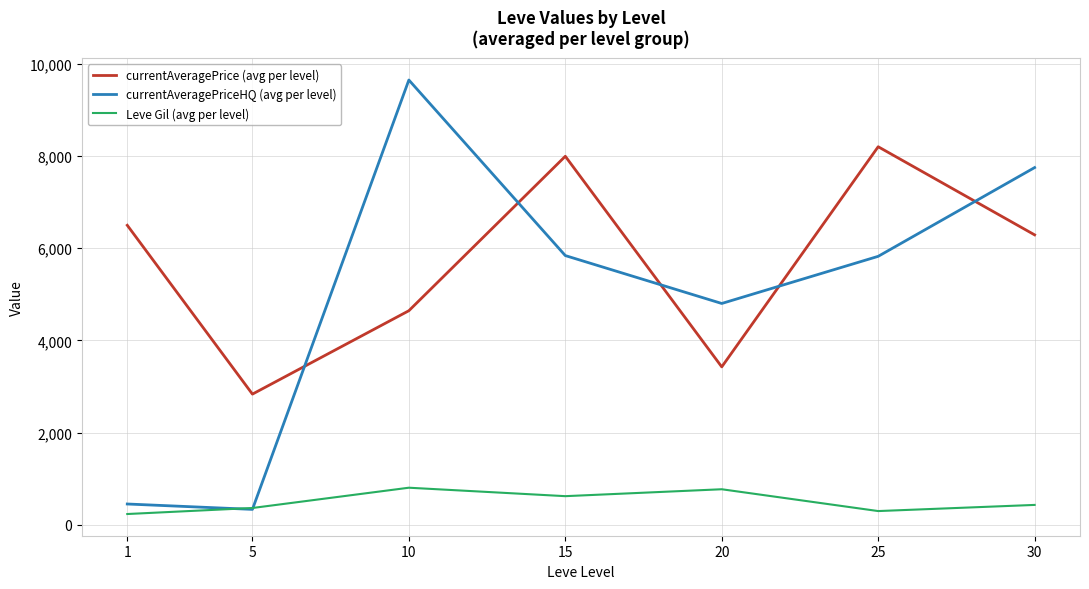

What are all the series names shown in the legend?

currentAveragePrice (avg per level), currentAveragePriceHQ (avg per level), Leve Gil (avg per level)